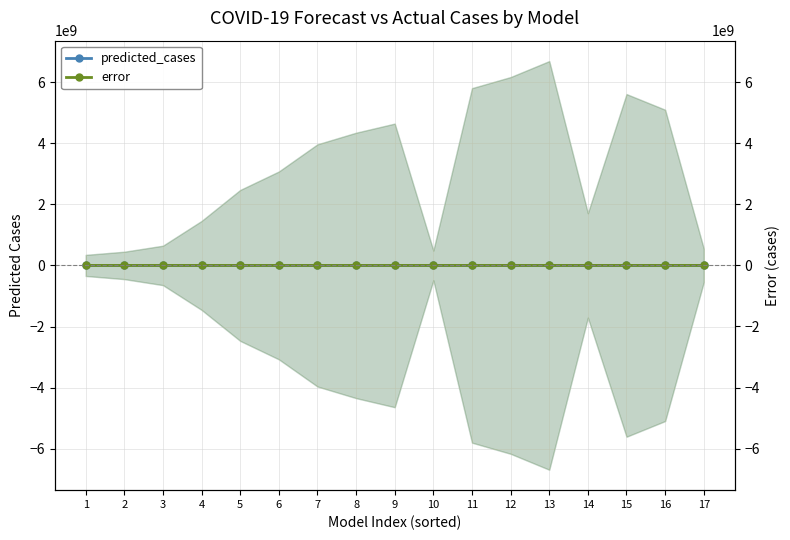

How many interior local valleys does the predicted_cases series have?

4